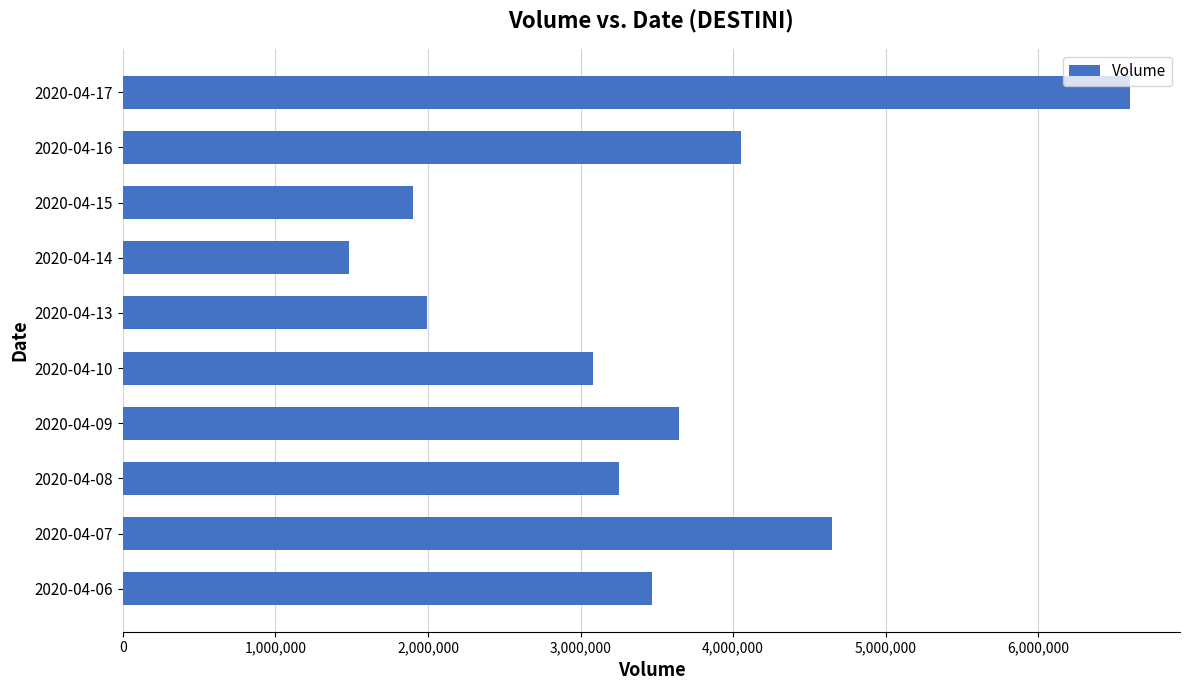

How many bars are there in total?

10